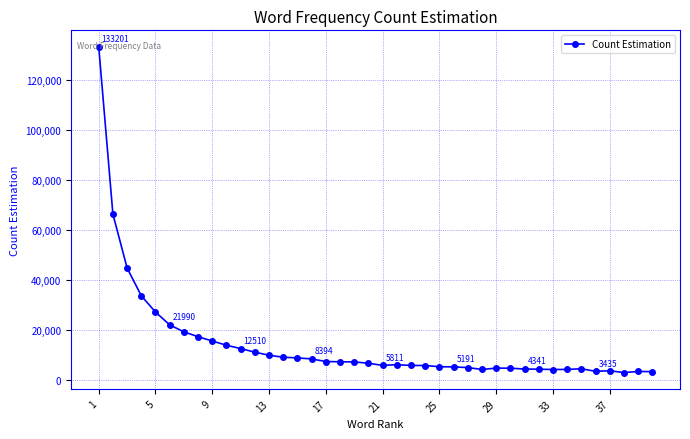

What is the difference between the maximum and minimum values?

130274.3